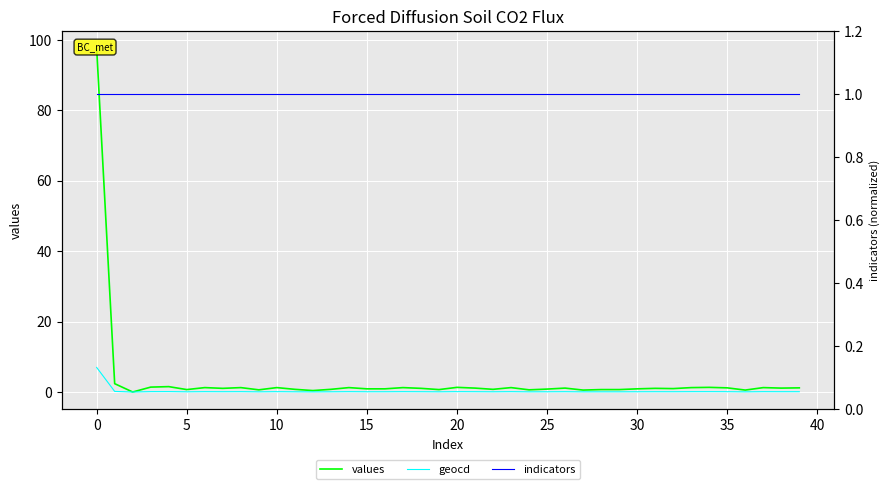

True or false: geocd and values intersect in this chart.

False